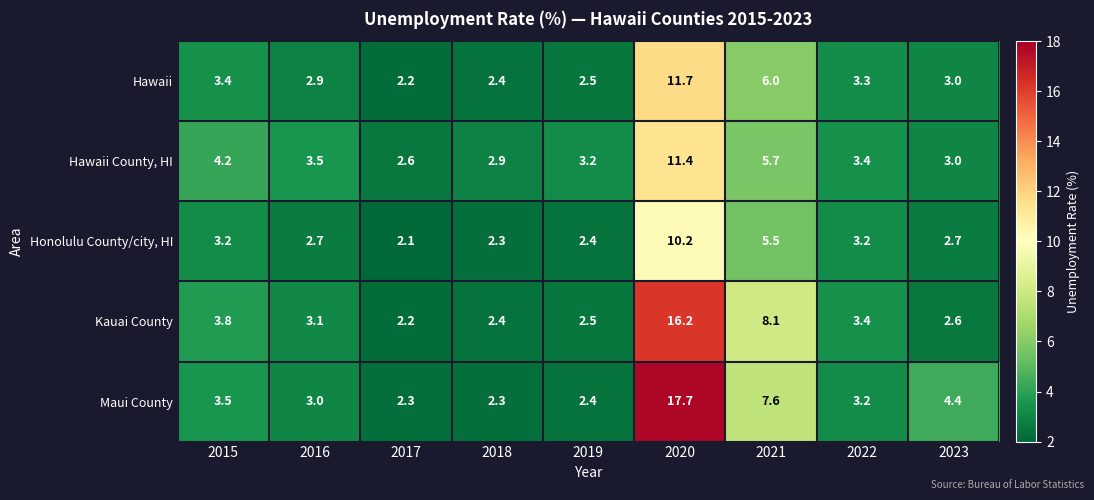

Rank the series by their maximum value, from lowest to highest.

Honolulu County/city, HI, Hawaii County, HI, Hawaii, Kauai County, Maui County